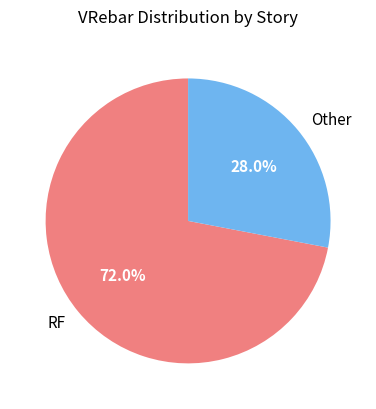

What is the largest slice in the pie chart?

RF